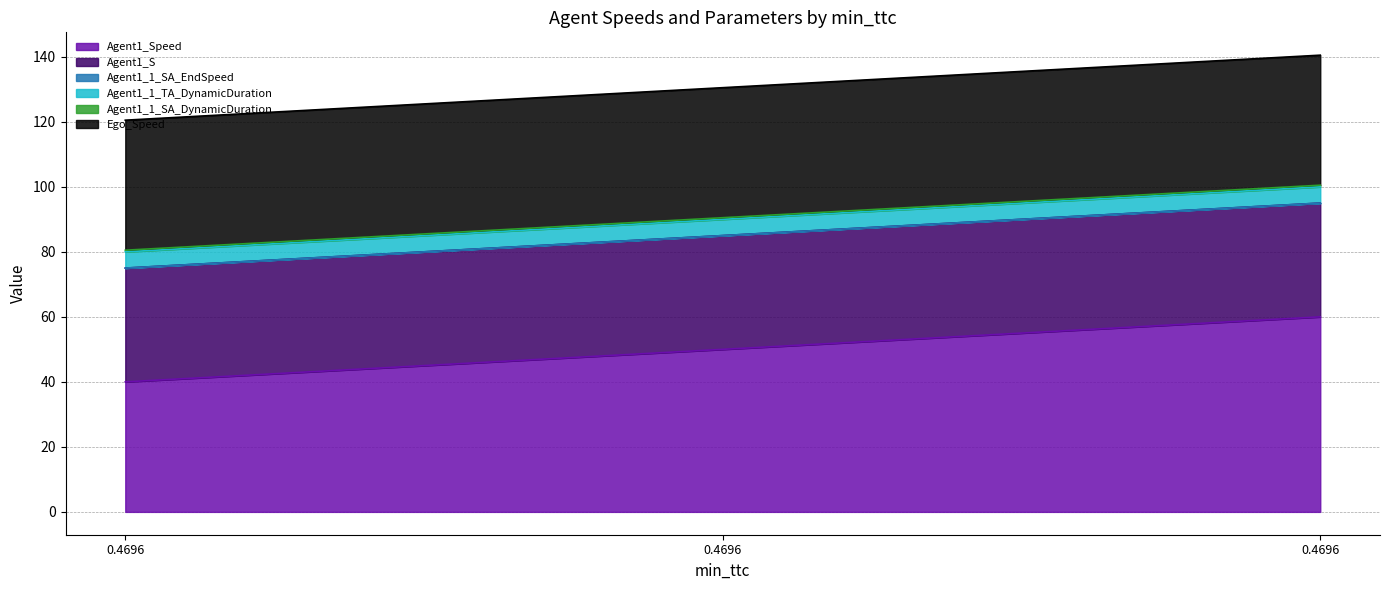

What is the sum of all Agent1_Speed values?

150.0